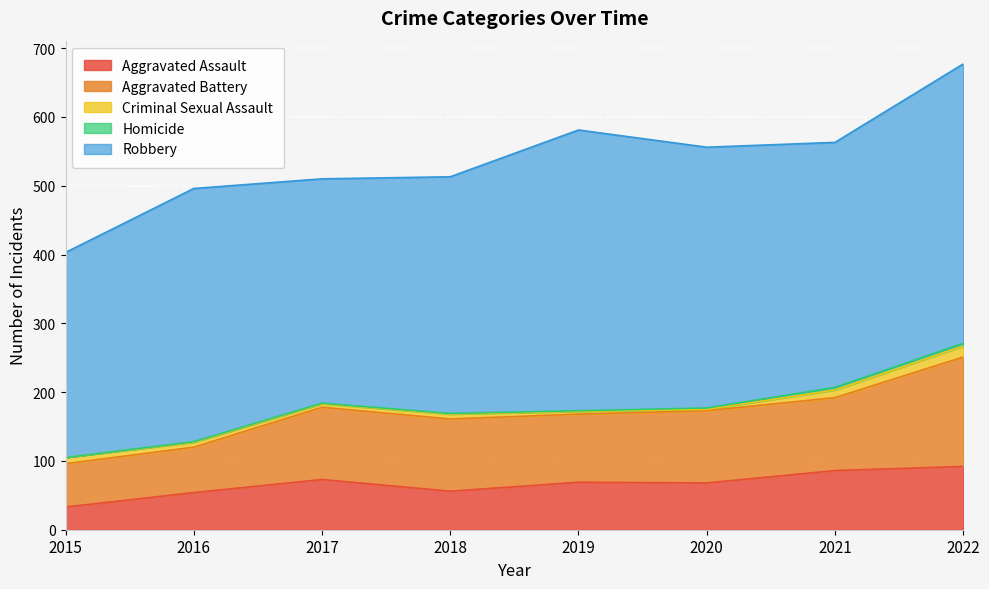

What is the difference between the highest and lowest values at 2019?

407